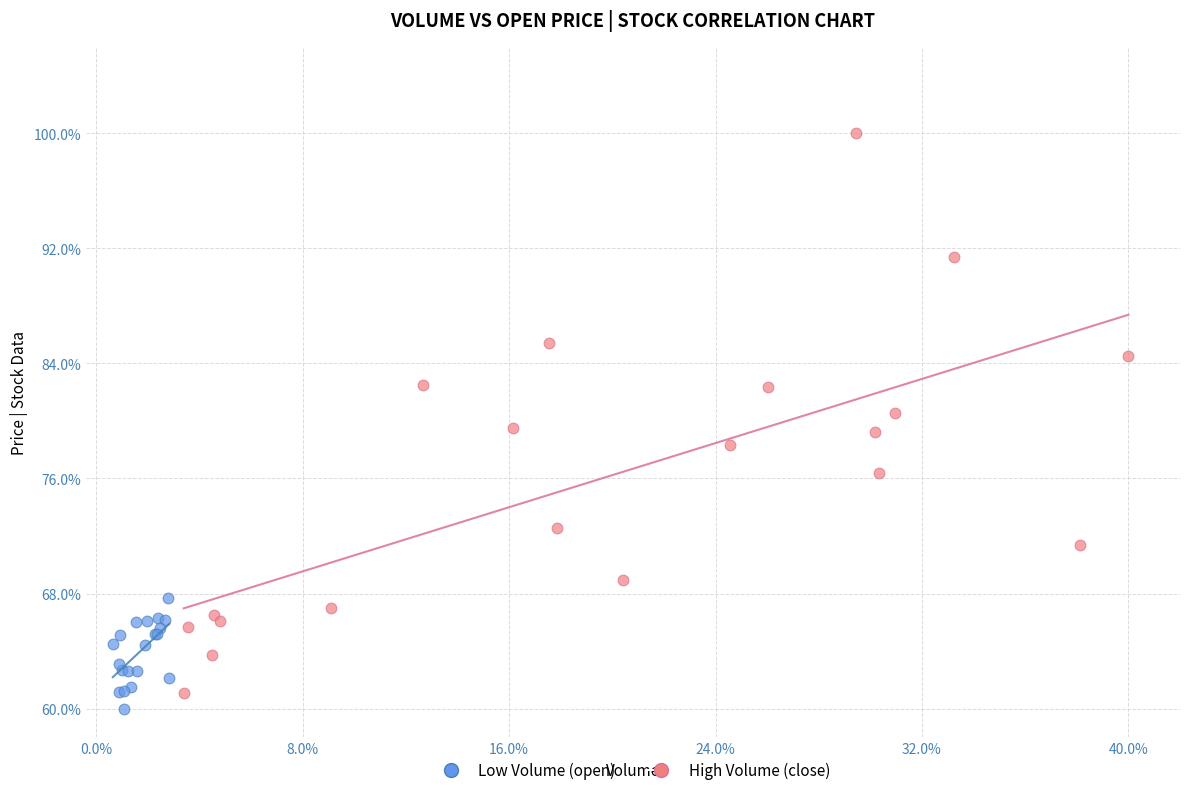

Which series has the widest spread of Y values?

High Volume (close)